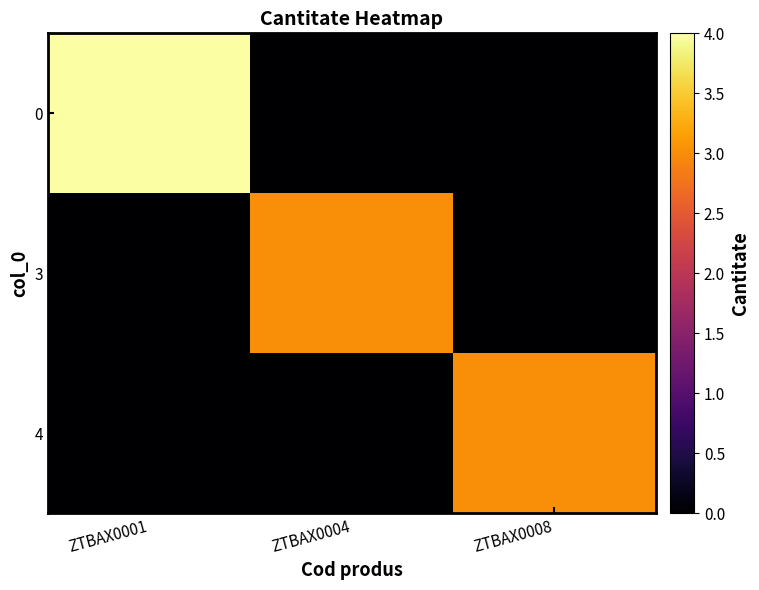

At which category is the sum across all series the highest?

ZTBAX0001